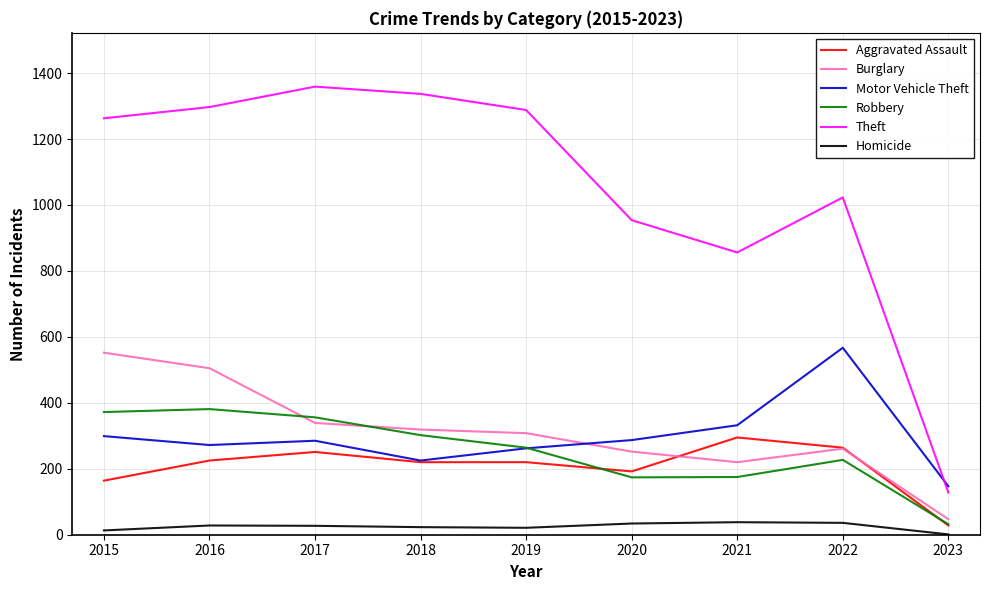

Is it true that Burglary equals 53 at 2021?

False